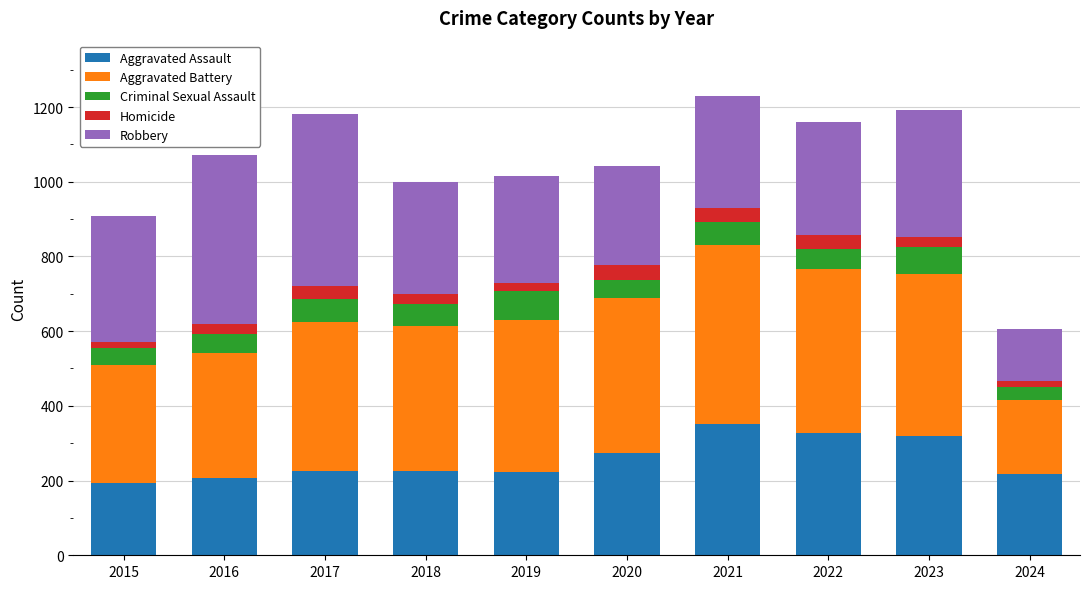

What is the total value across all series at 2017?

1180